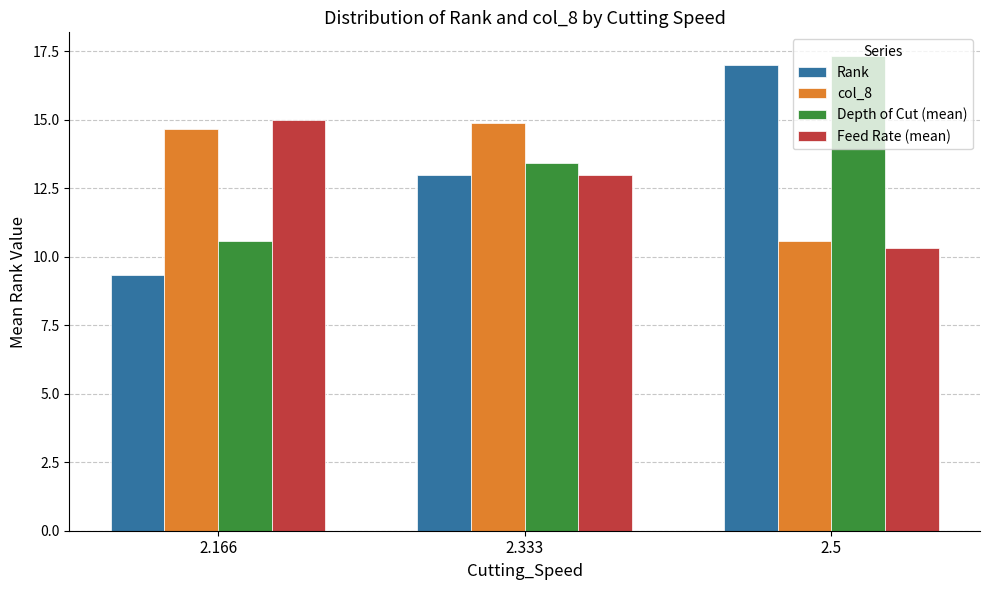

Which series has the widest spread of values?

Rank